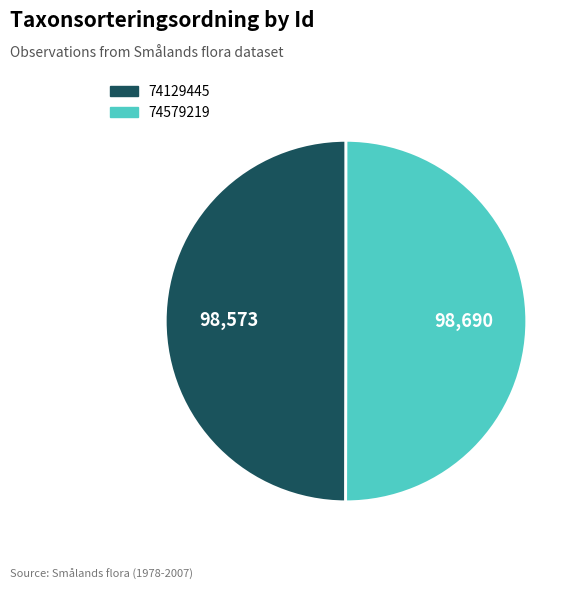

Is the sum of 74579219 and 74129445 greater than half?

Yes